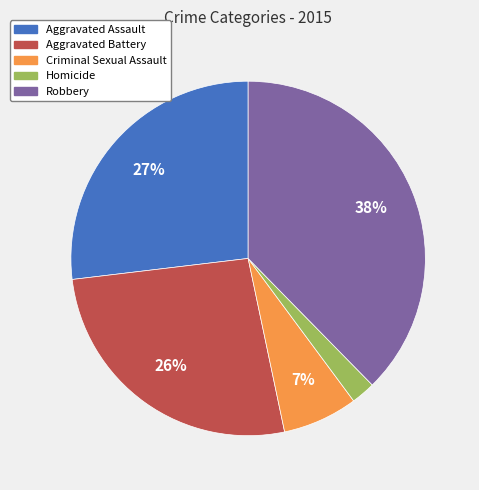

Between Criminal Sexual Assault and Homicide, which is larger?

Criminal Sexual Assault